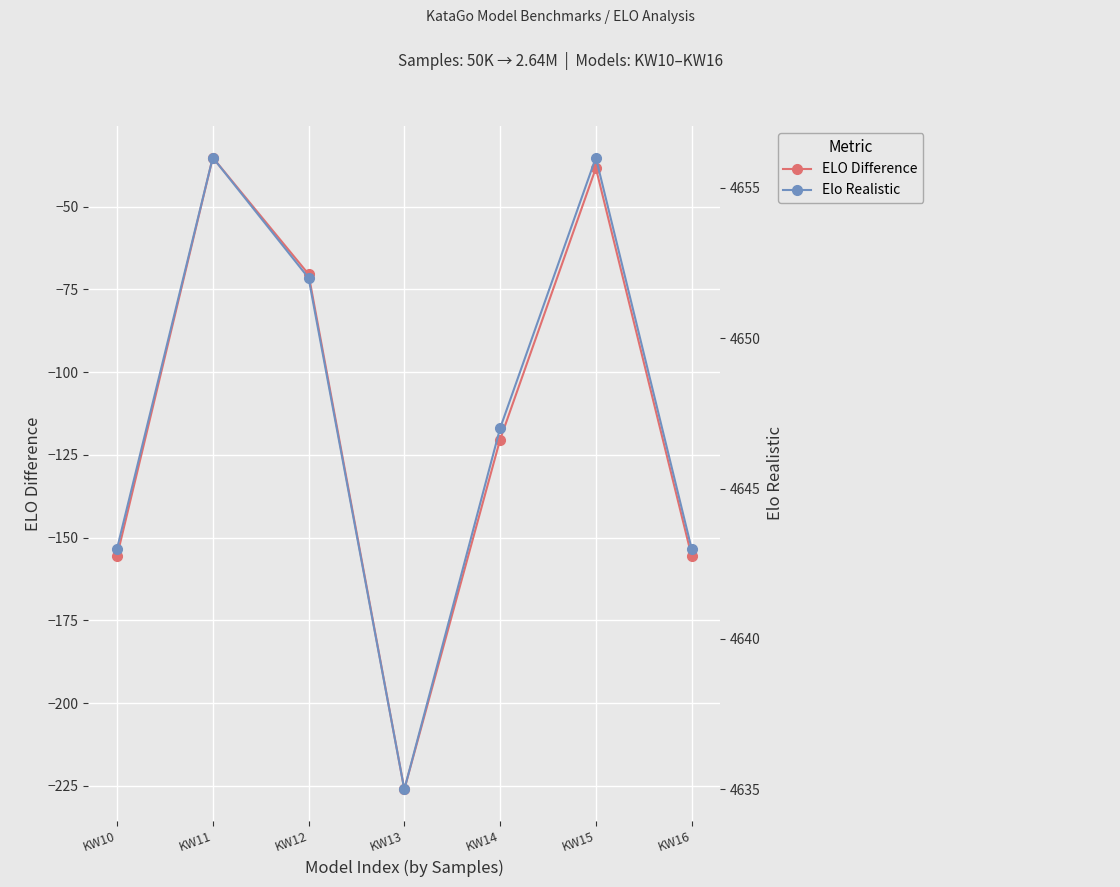

Which category has the highest value in the ELO Difference series?

KW11